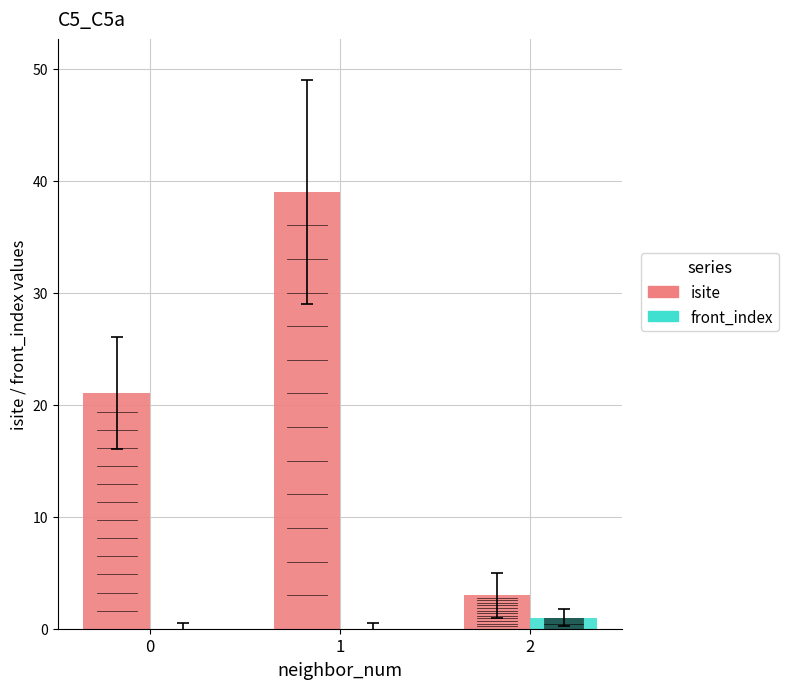

Is it true that front_index equals 1 at 2?

True